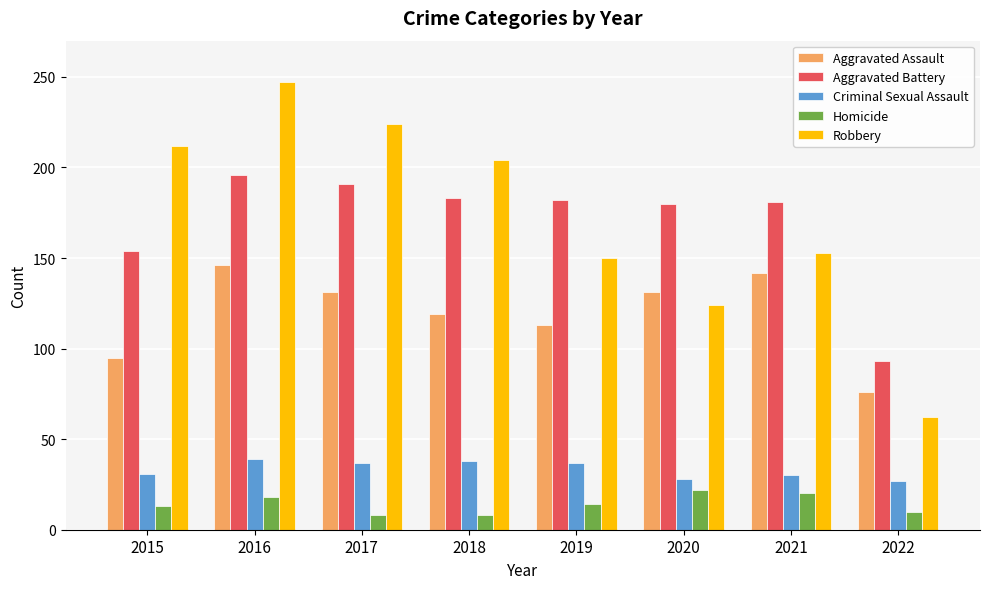

At which category is the sum across all series the highest?

2016